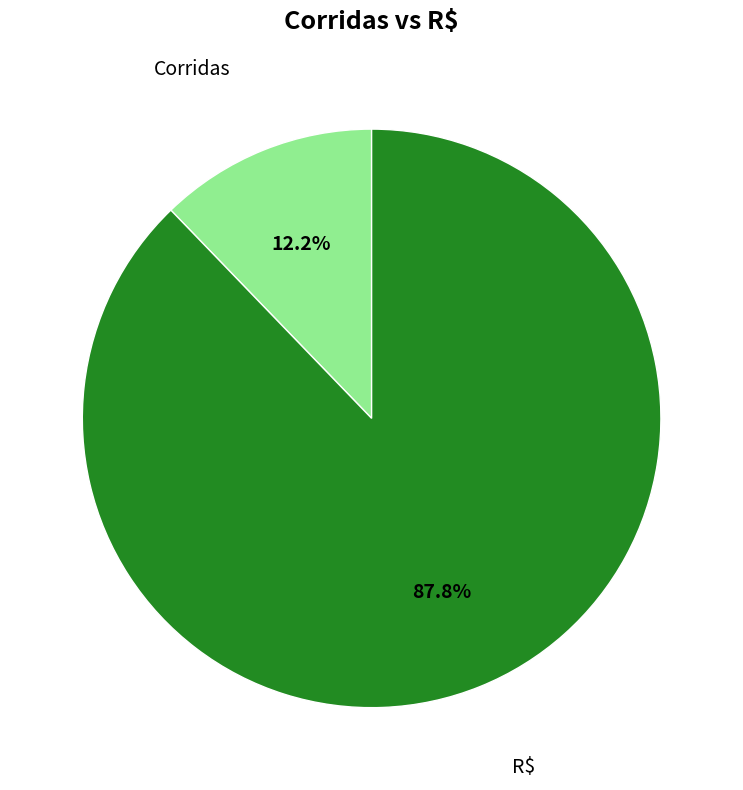

What is the ratio of the value at Corridas to the value at R$?

0.1